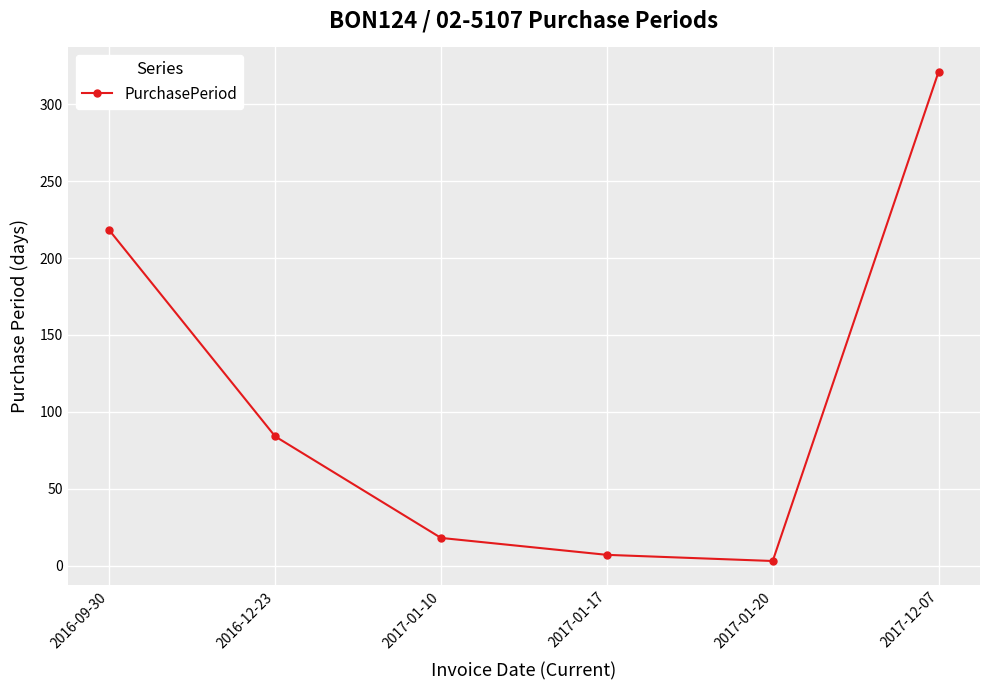

Which has a higher value, 2016-09-30 or 2017-01-10?

2016-09-30